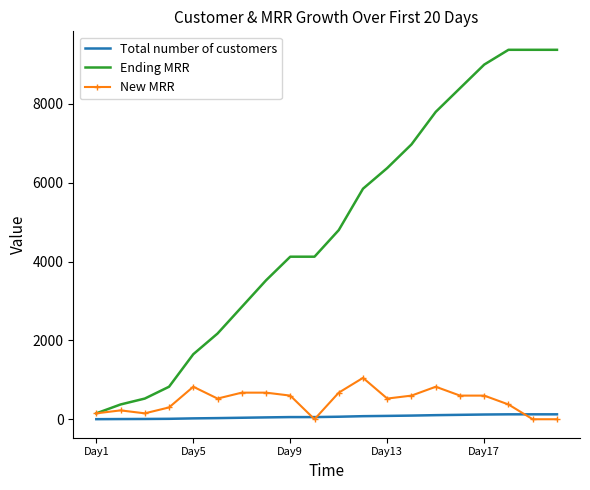

Rank the series by their maximum value, from highest to lowest.

Ending MRR, New MRR, Total number of customers